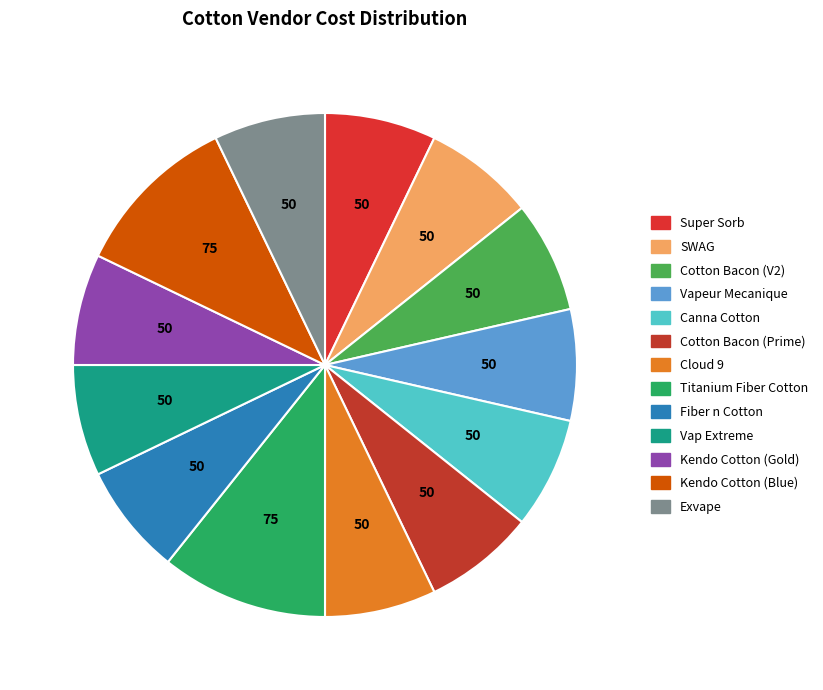

Does Cotton Bacon (V2) account for over 50% of the chart?

No